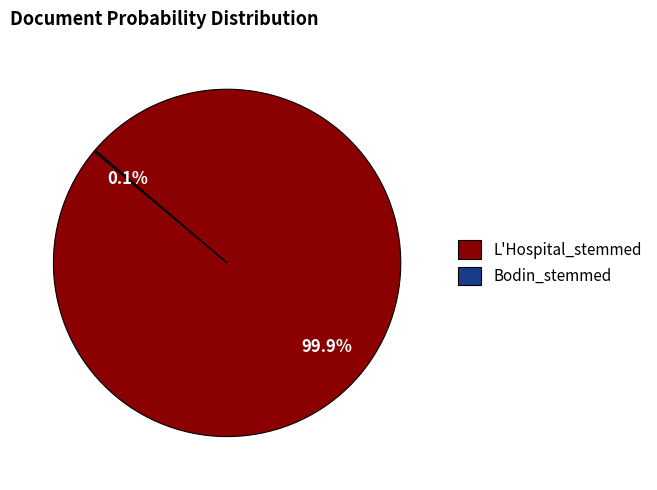

What percentage is NOT represented by L'Hospital_stemmed?

0.1%